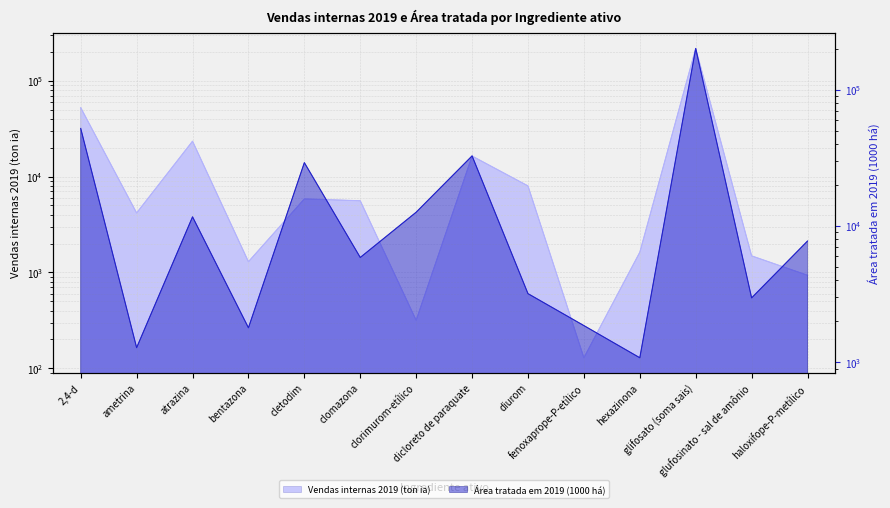

What is the difference between the maximum and minimum values in the Área tratada em 2019 (1000 há) series?

200390.9